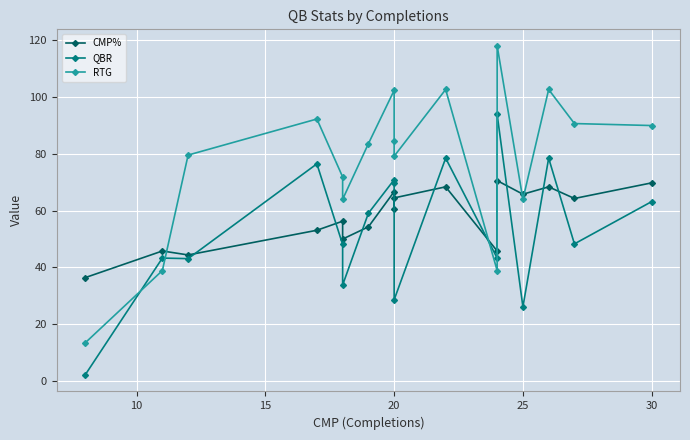

The value of QBR at 20 is 114.3. True or false?

False